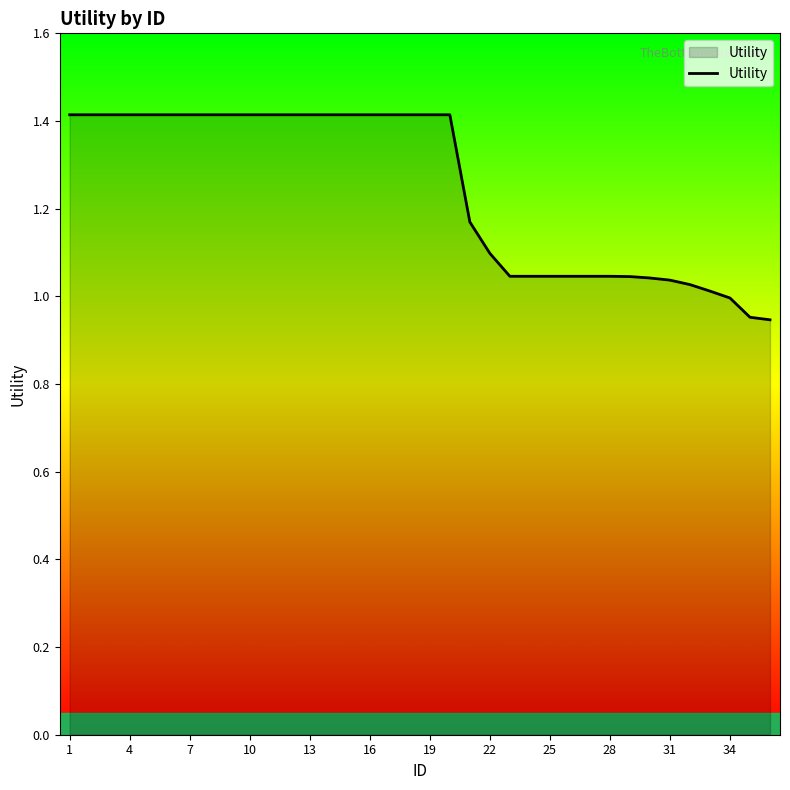

What is the maximum value shown in the chart?

1.4